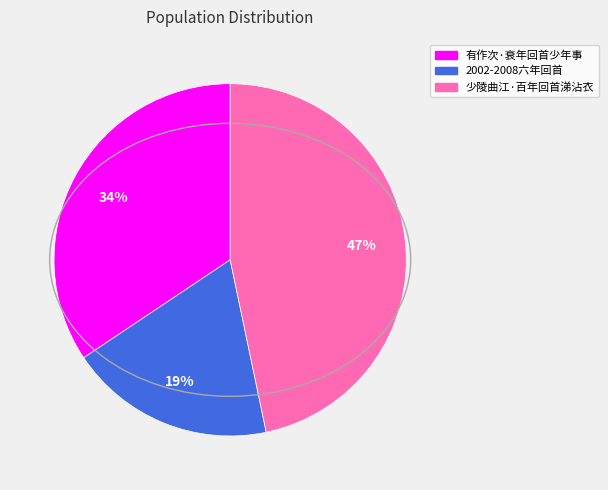

Rank the categories by value from lowest to highest.

2002-2008六年回首, 有作次·衰年回首少年事, 少陵曲江·百年回首涕沾衣